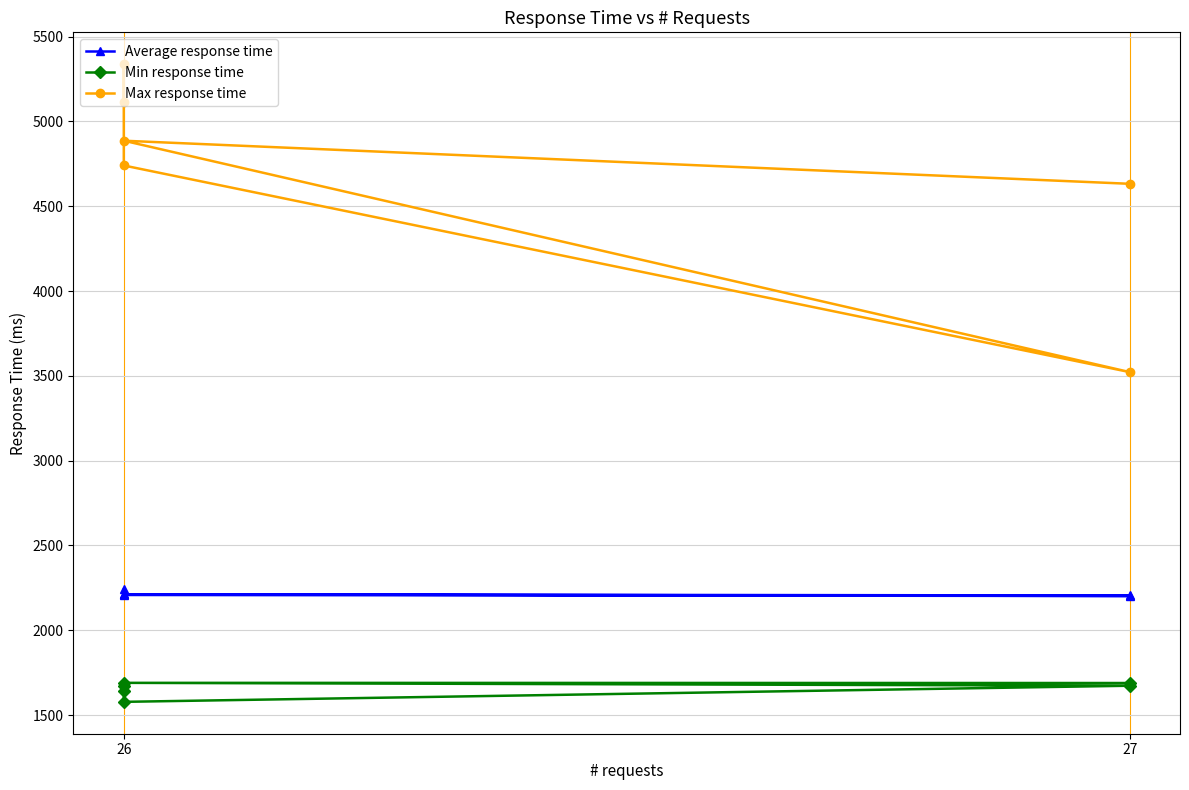

How many data points in Max response time are above 4886?

2